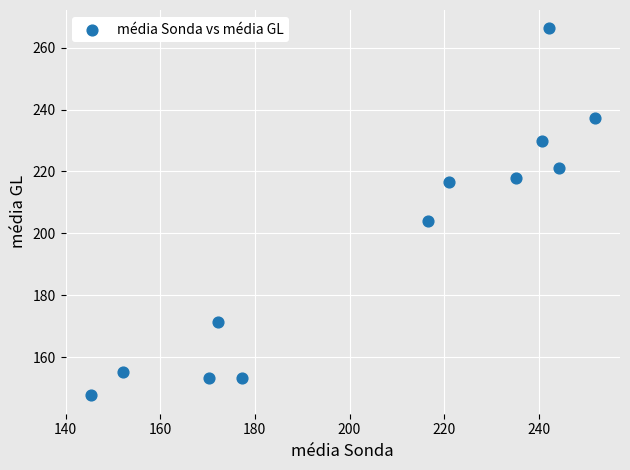

What is the range of Y values (max minus min)?

118.6